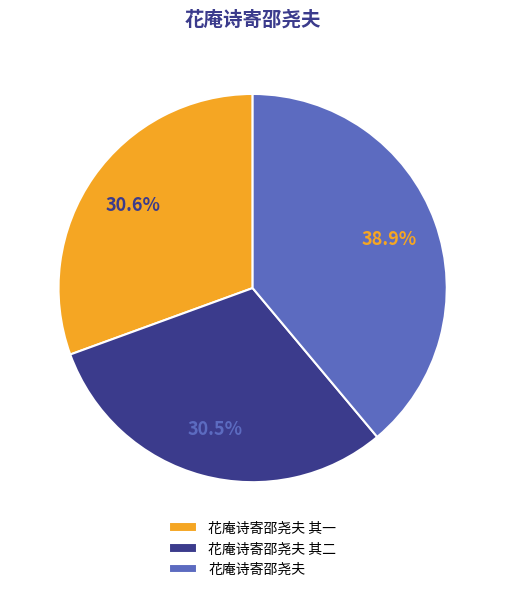

To the nearest percent, what is the difference between the largest and smallest slice percentages?

8%